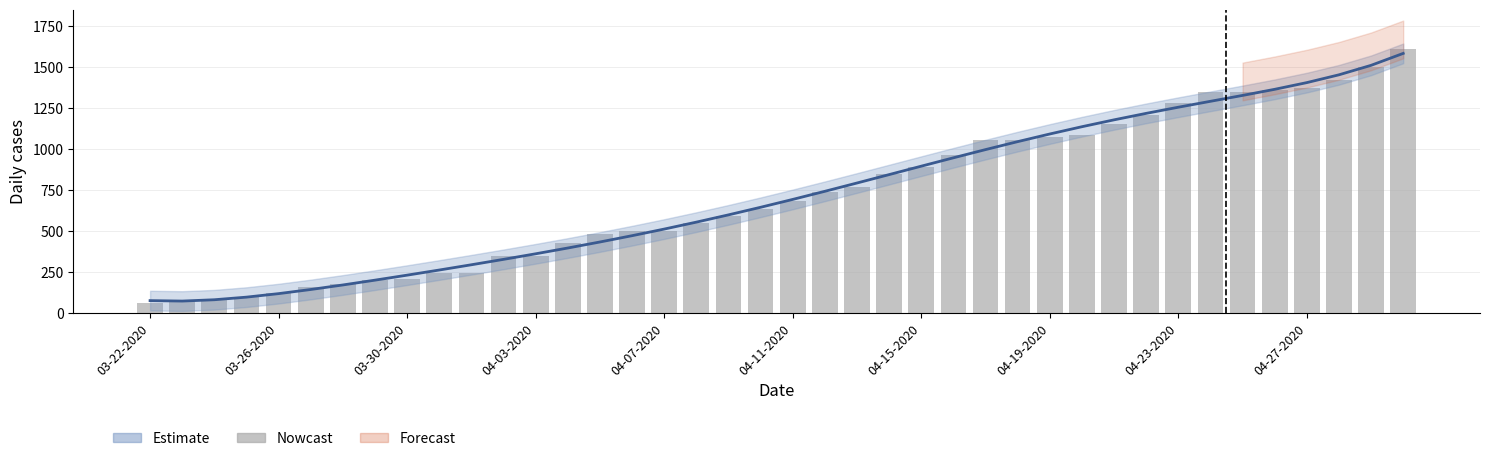

Are the bars horizontal?

No